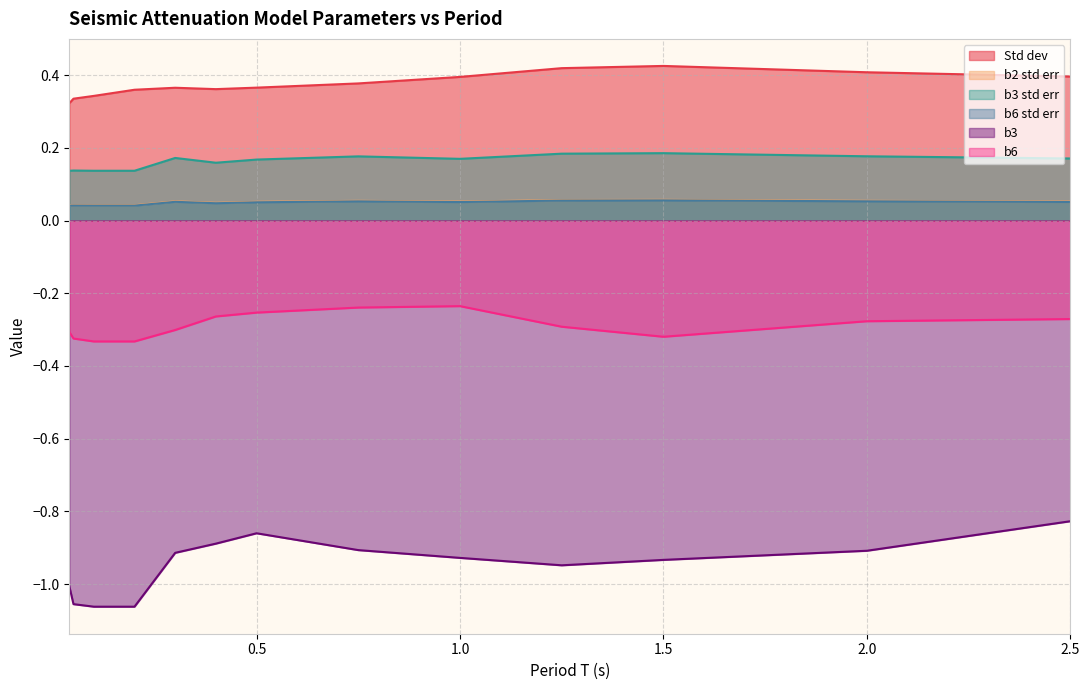

How many lines are shown in the chart?

6